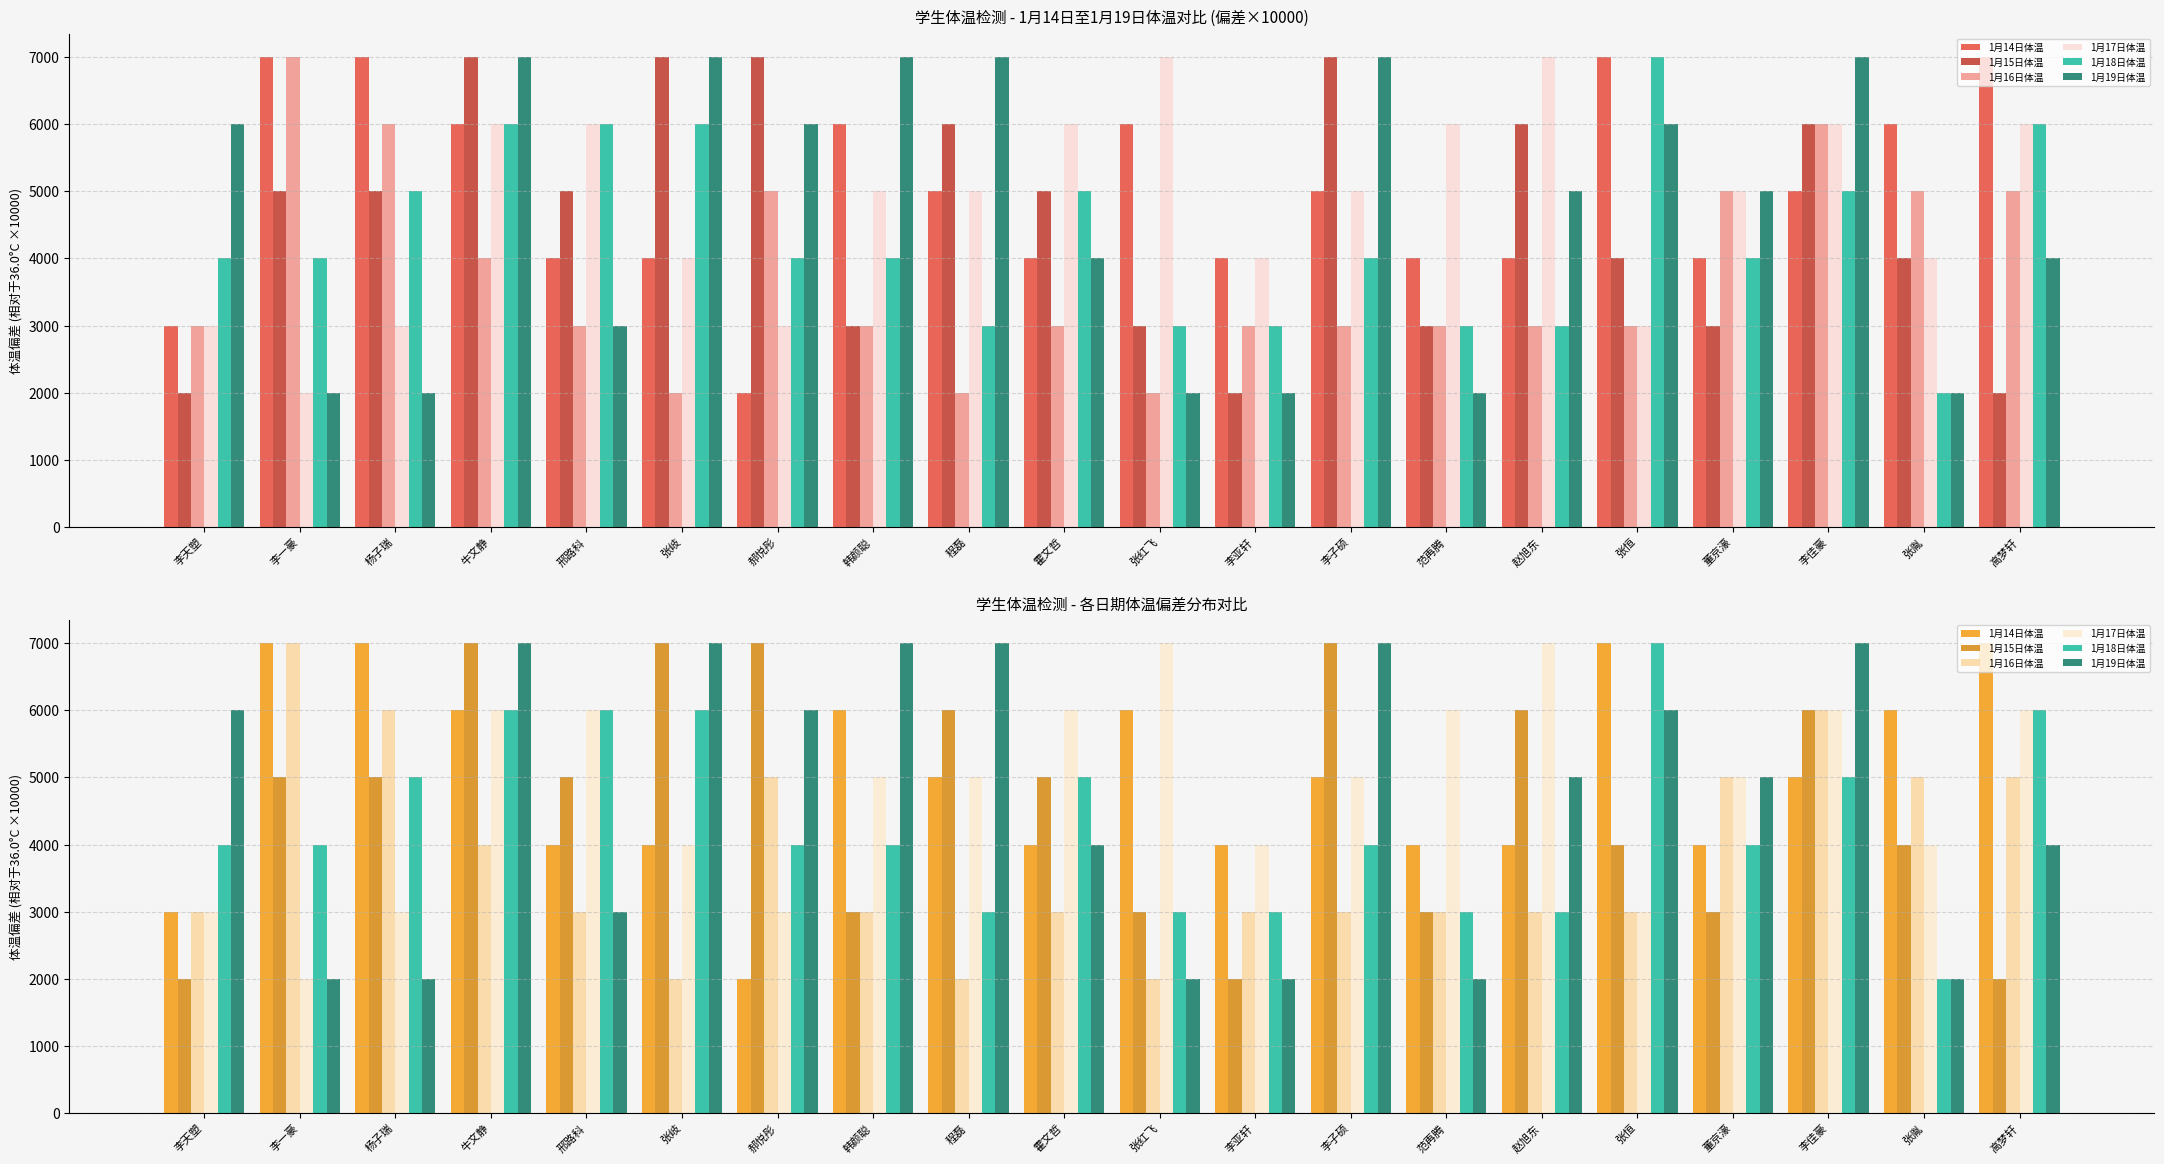

Read the 1月17日体温 value at 李天塑.

3000.0